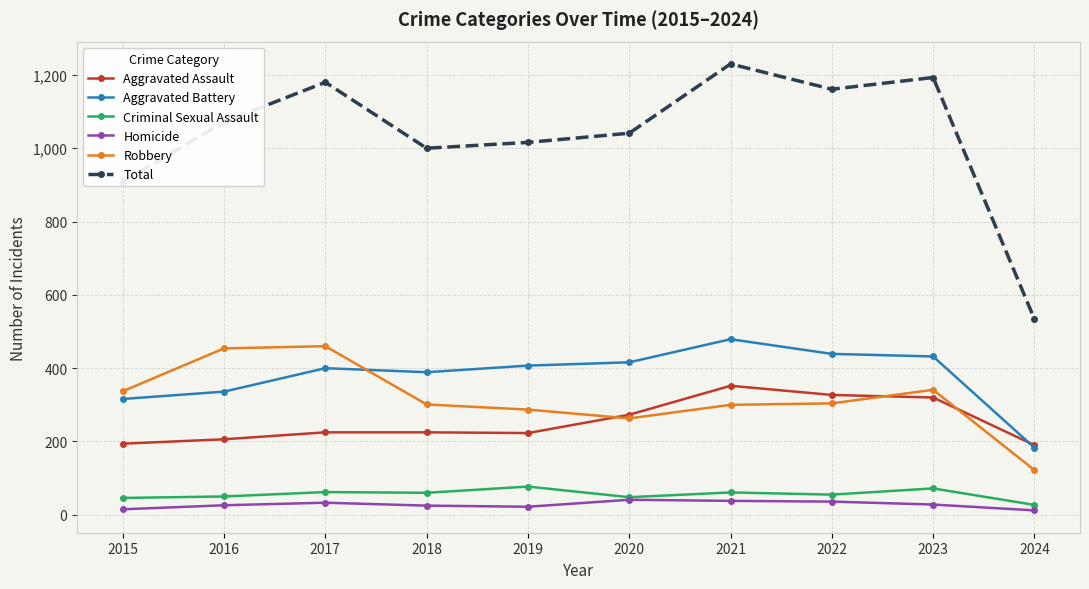

The value of Total at 2016 is 337. True or false?

False